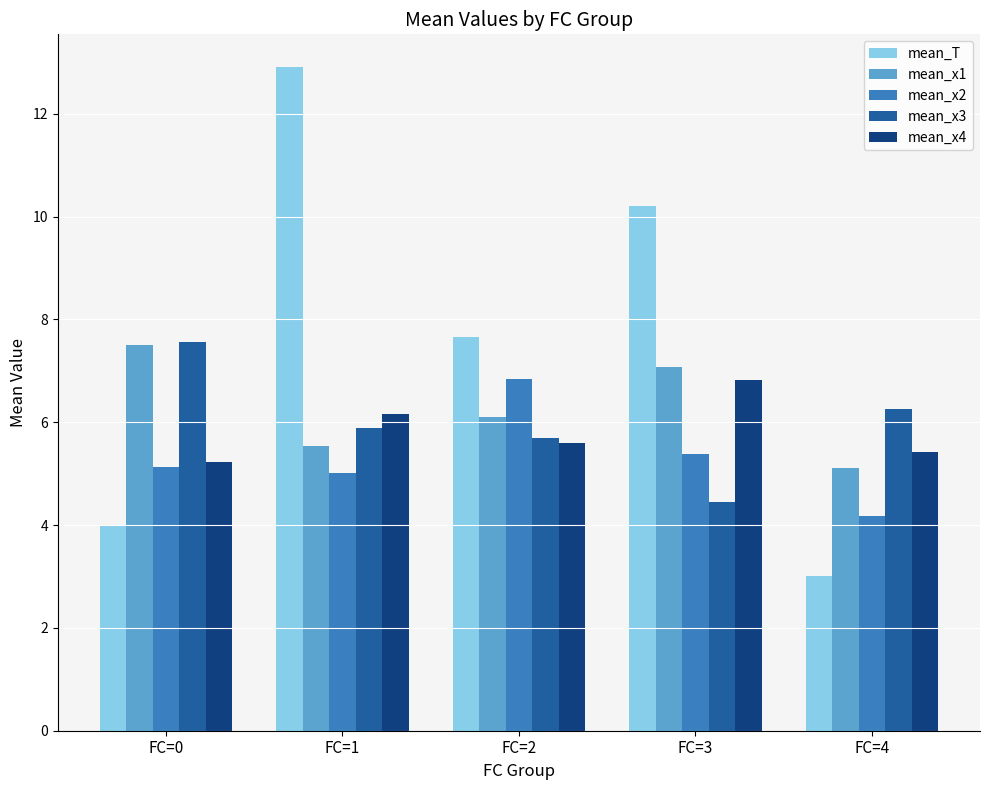

Which series has the widest spread of values?

mean_T